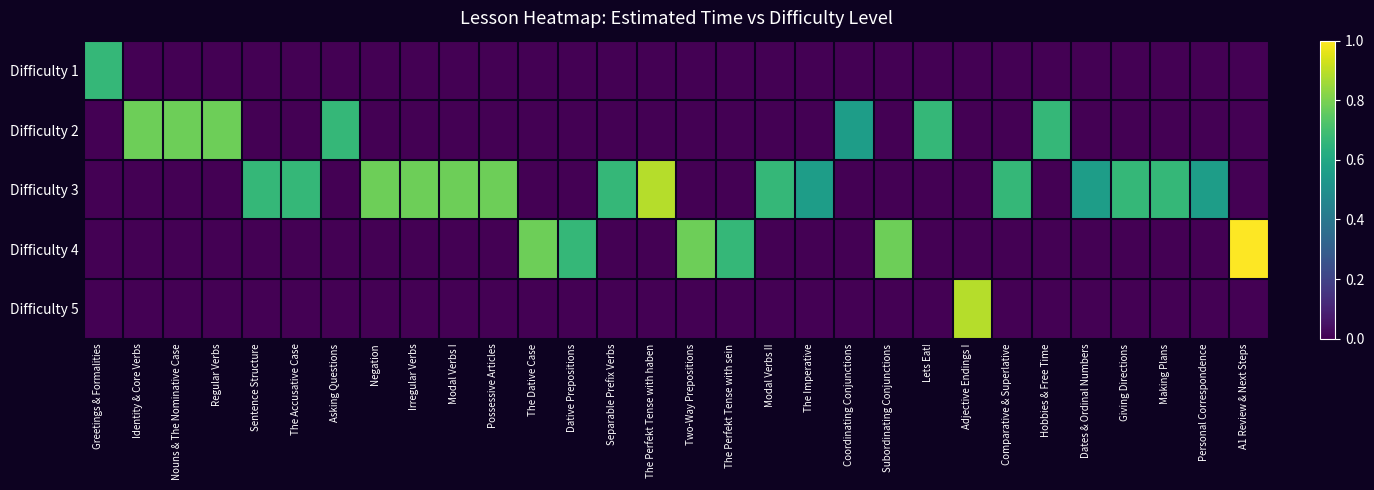

At how many categories does at least one series exceed 0?

30